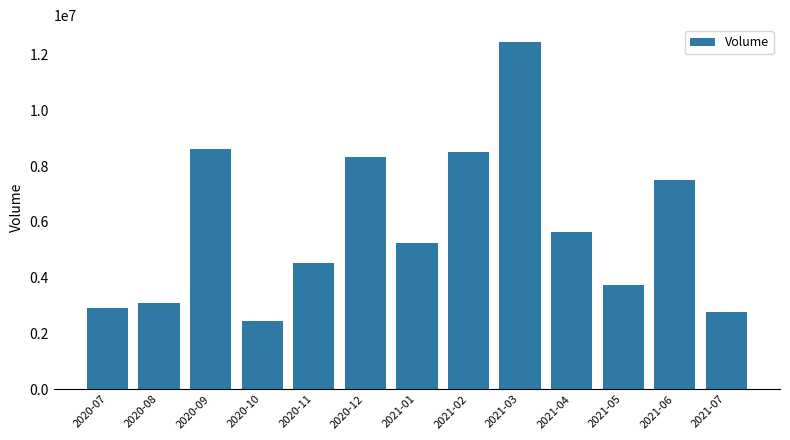

What is the ratio of the value at 2021-01 to the value at 2021-03?

0.4